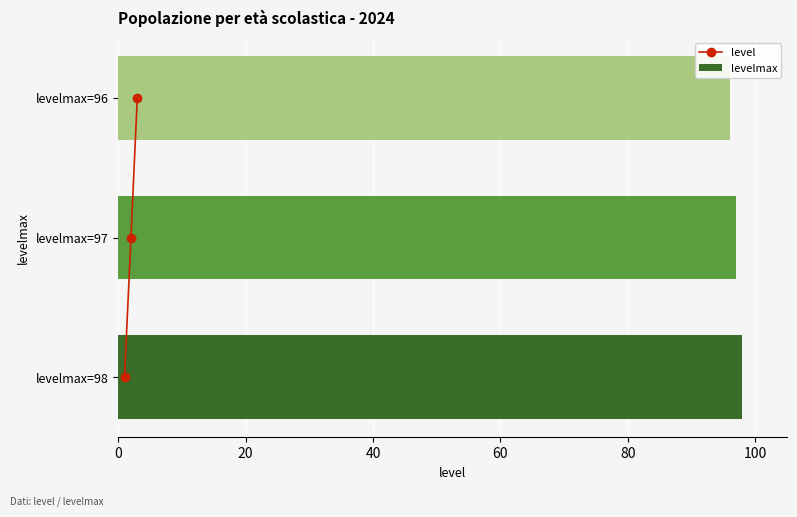

The value of levelmax at levelmax=96 is 96. True or false?

True